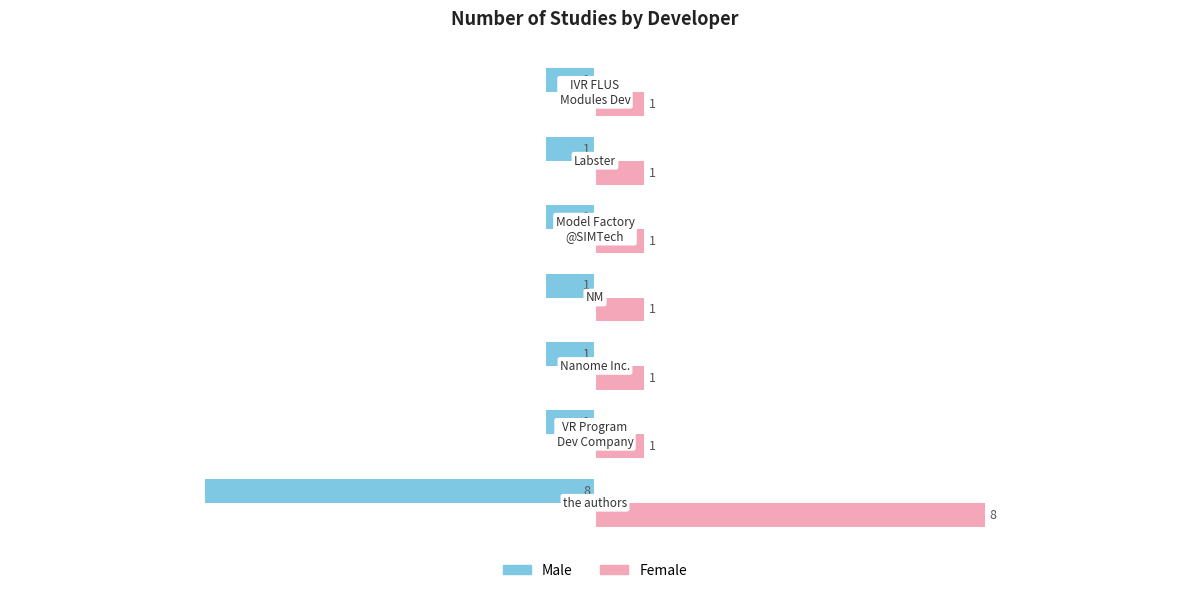

Rank the series by their maximum value, from lowest to highest.

Male, Female